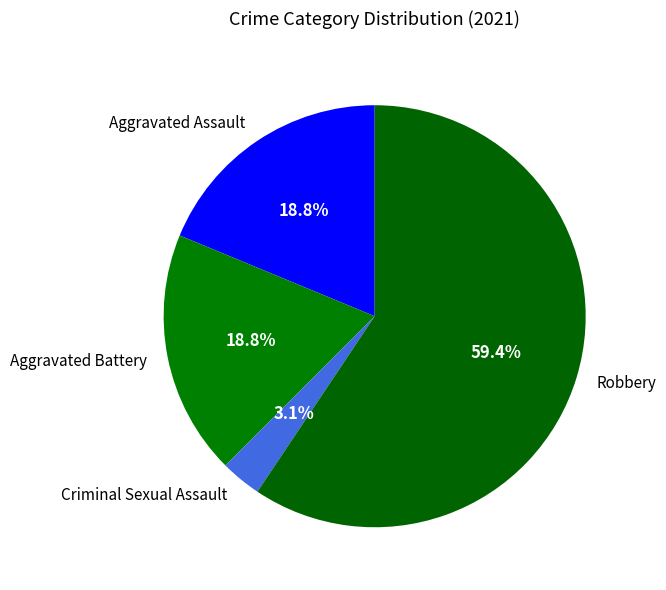

To the nearest percent, what percentage of the pie is Aggravated Battery?

19%